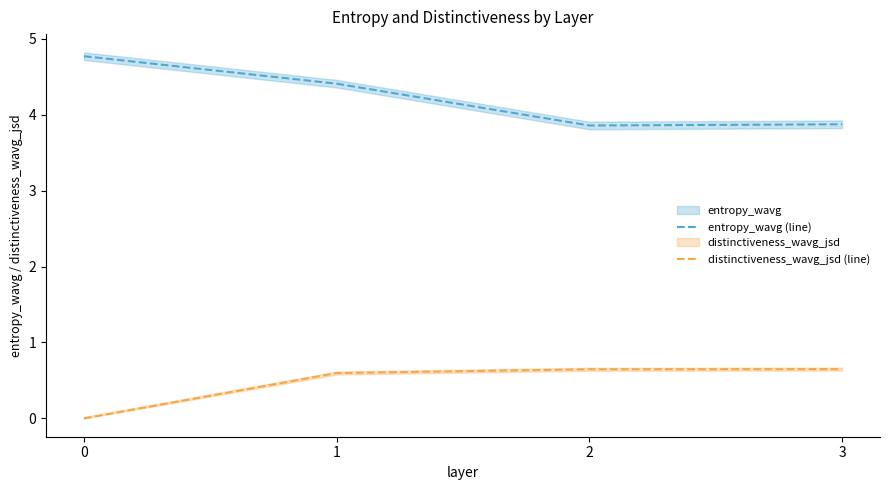

The value of entropy_wavg (line) at 0 is 6.3. True or false?

False